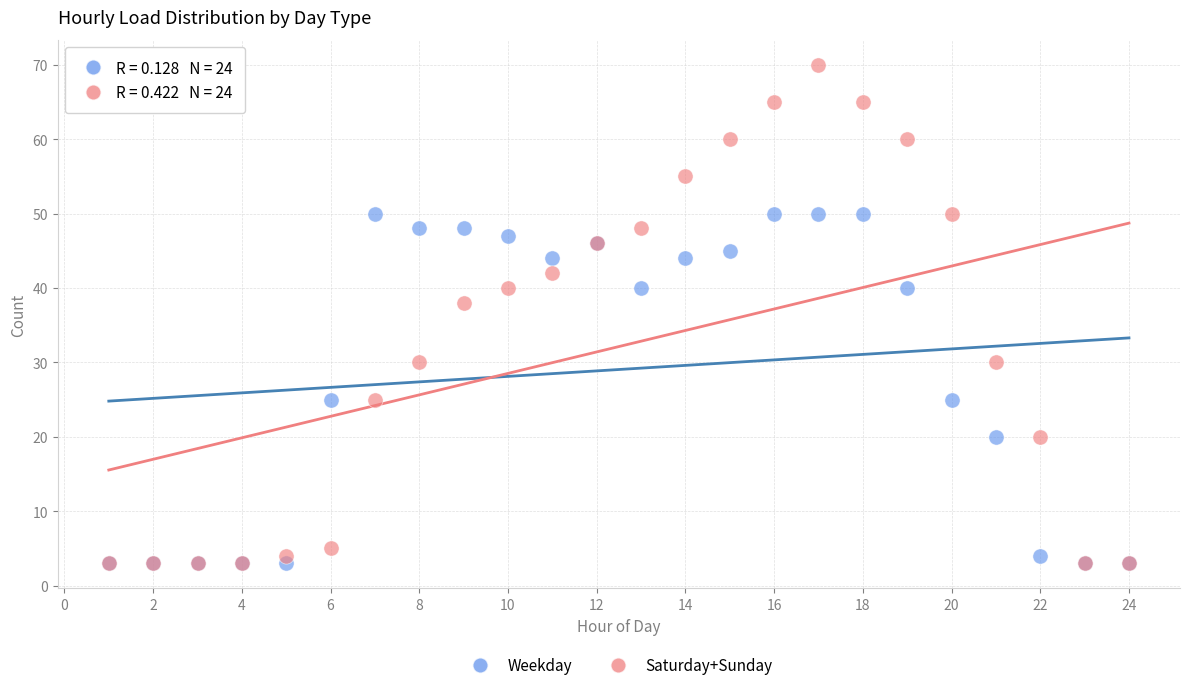

Which series contains the highest Y value?

Saturday+Sunday